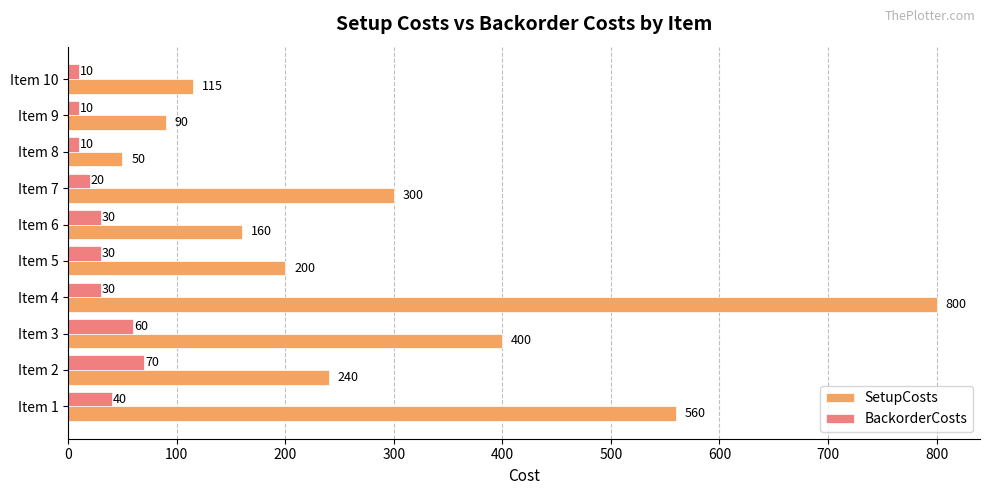

Which series has the largest range (max minus min)?

SetupCosts